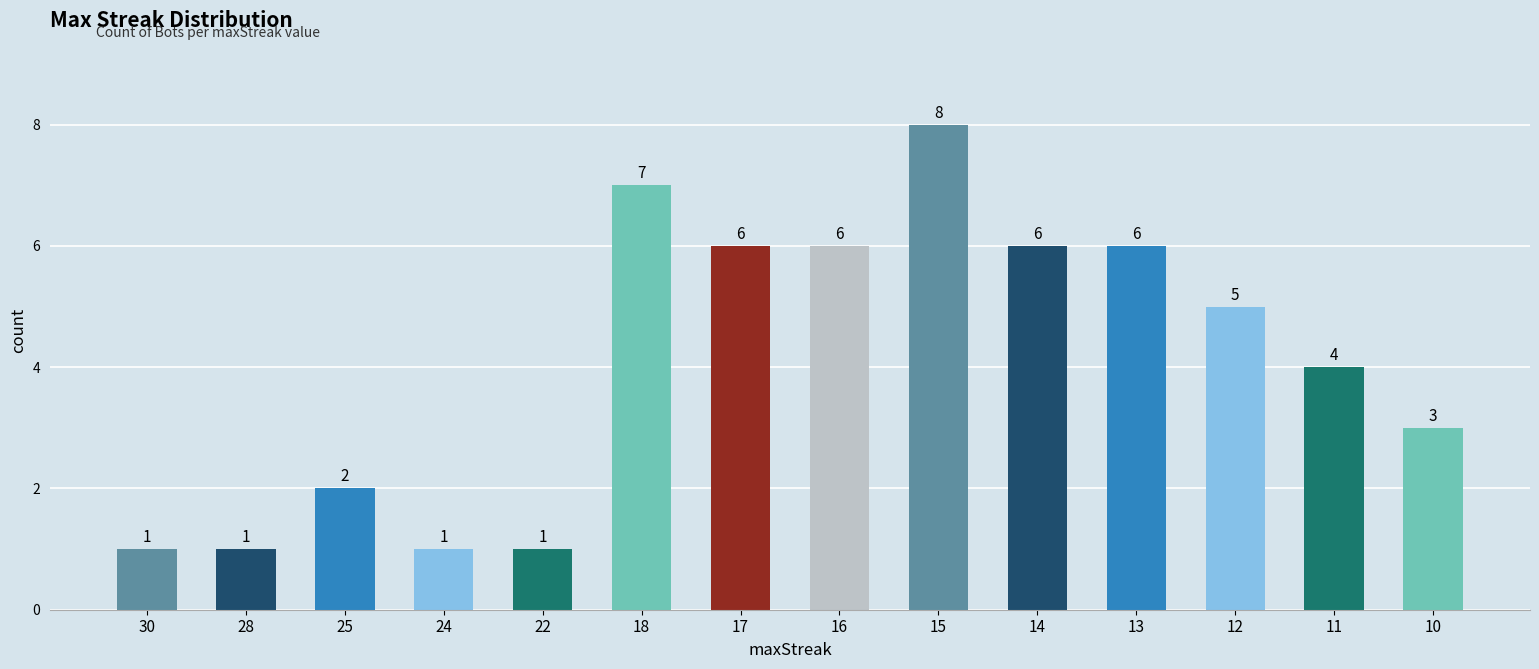

What is the change in value from 28 to 15?

+7